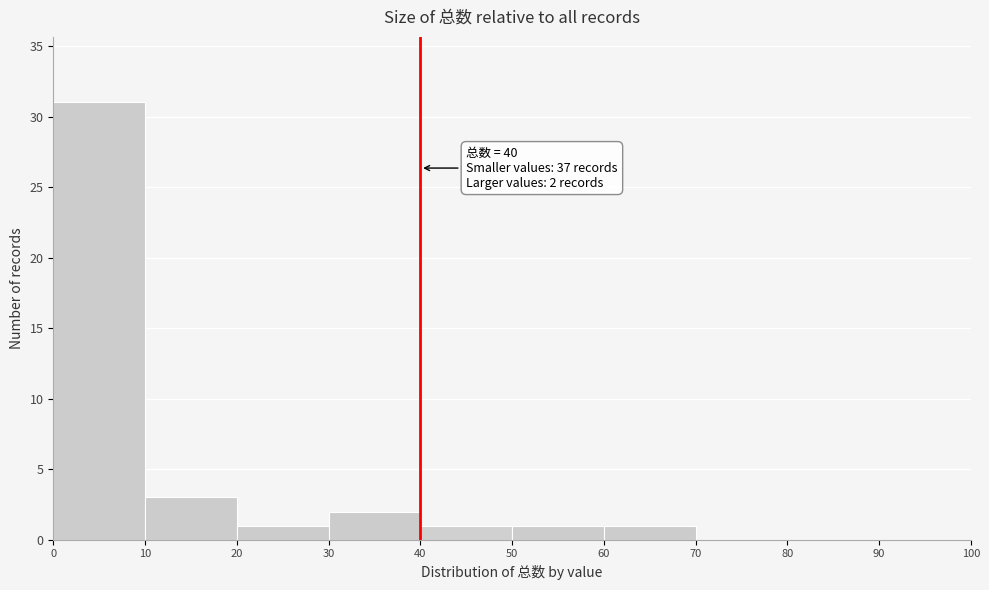

Which range on the x-axis has the tallest bar?

0 to 10